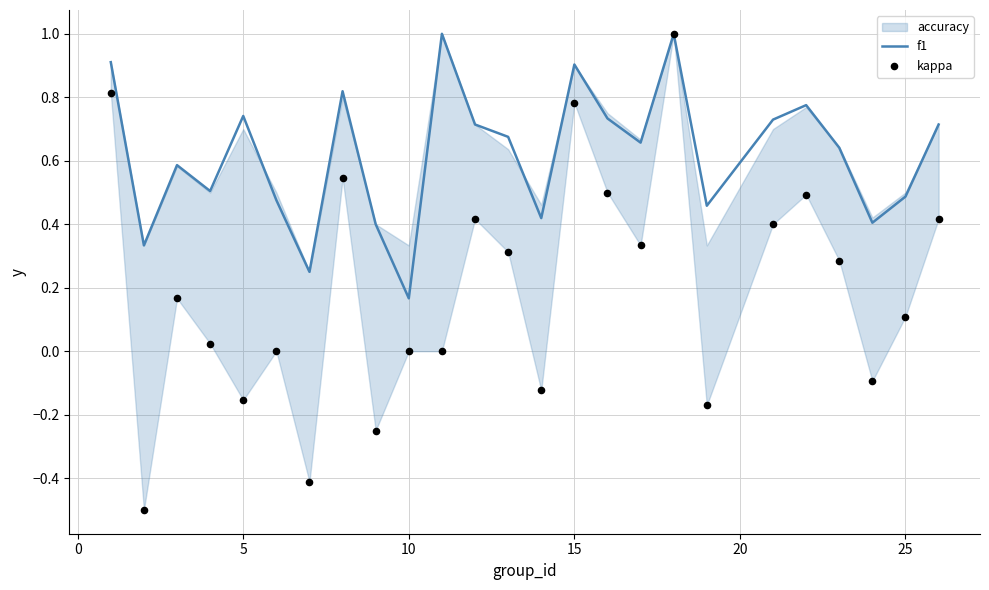

The f1 series shows 0.9 at 15. True or false?

True